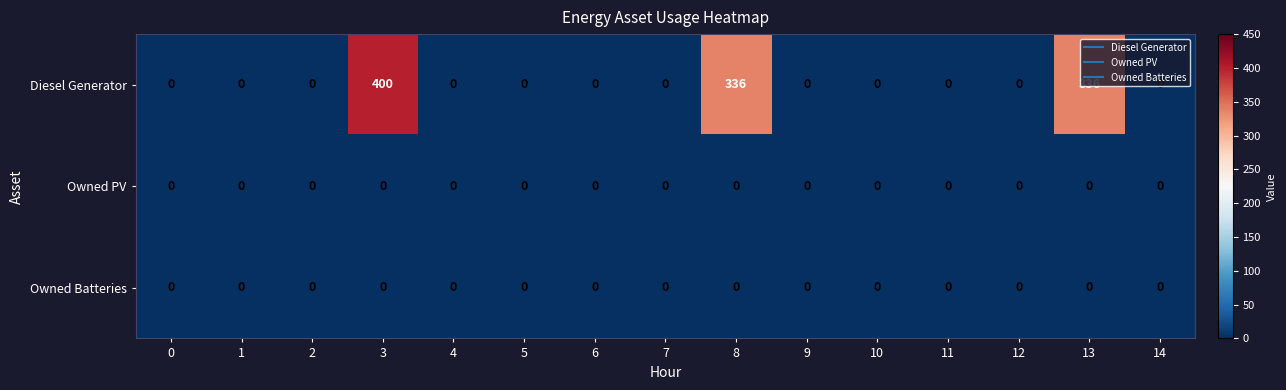

What is the average value of the Diesel Generator series?

71